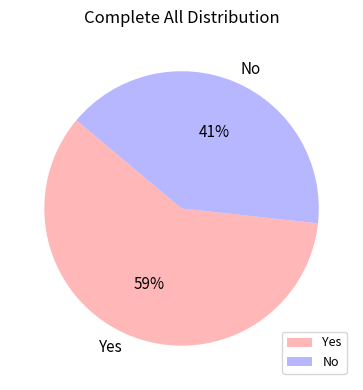

Count the number of slices in the pie.

2